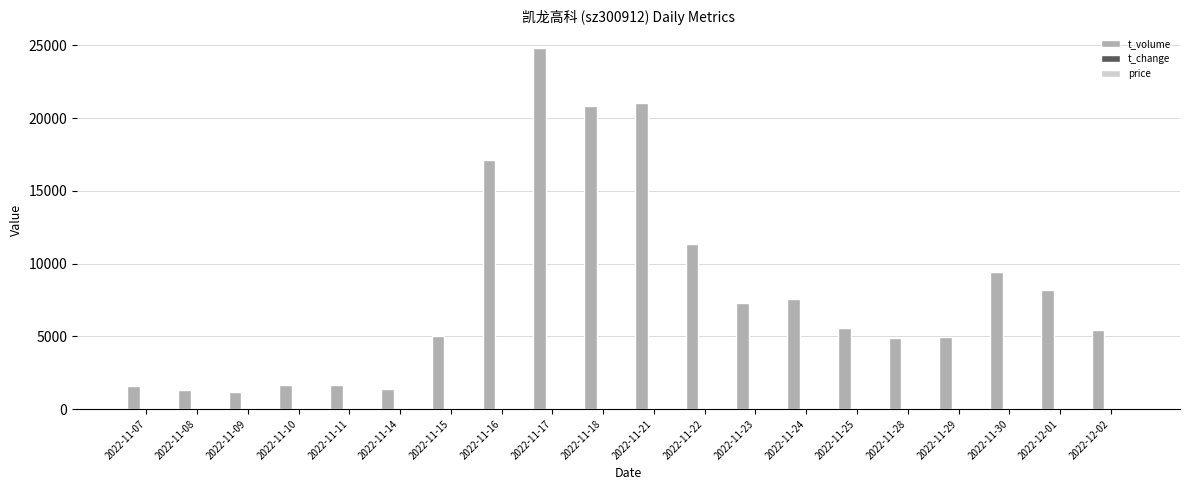

What is the highest value of the t_volume series?

24798.0